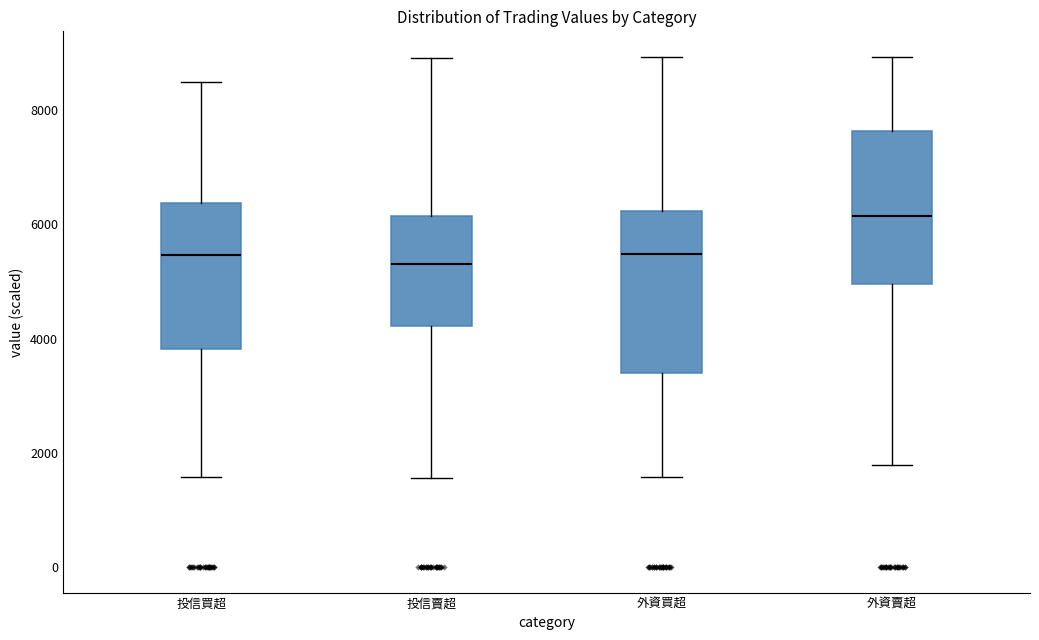

Reading left to right, transcribe this box plot: for each box, give where its median line is, the range the box spans, and where its two whiskers end, as read against the y-axis. The values are not printed on the chart, so give them approximately, as read against the axis.

投信買超: median 5400, box 3800 to 6400, whiskers 1600 to 8400
投信賣超: median 5400, box 4200 to 6200, whiskers 1600 to 9000
外資買超: median 5400, box 3400 to 6200, whiskers 1600 to 9000
外資賣超: median 6200, box 5000 to 7600, whiskers 1800 to 9000